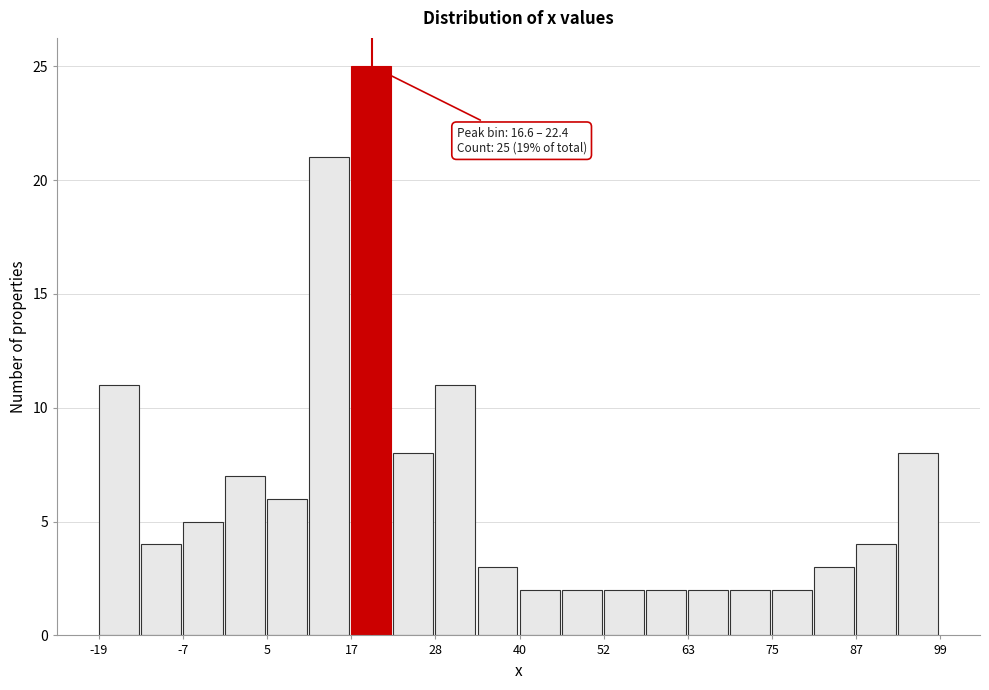

Read against the x-axis, roughly where is the centre of the tallest bar?

20